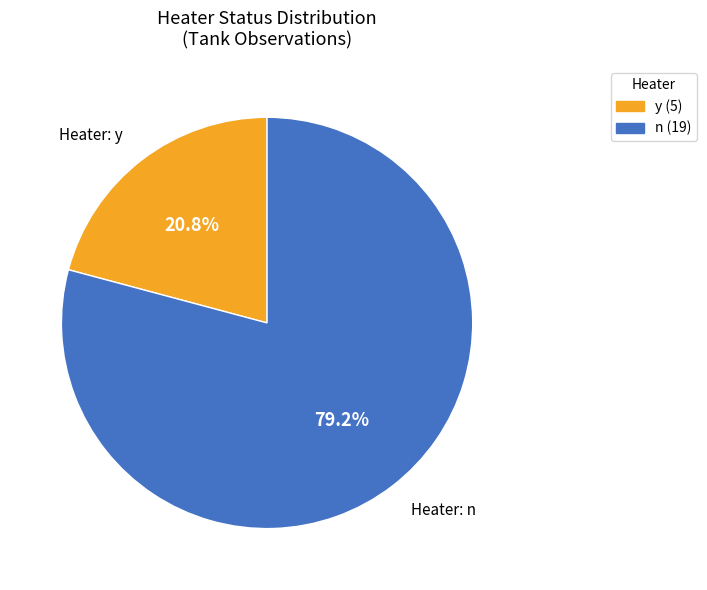

Does n account for over 50% of the chart?

Yes